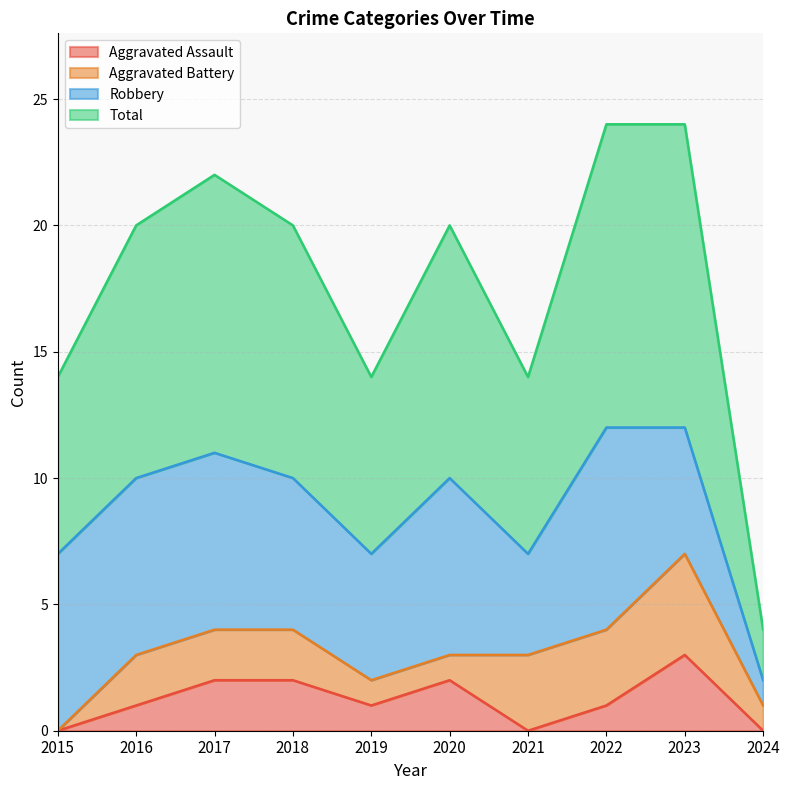

Which category has the highest value in the Aggravated Assault series?

2023